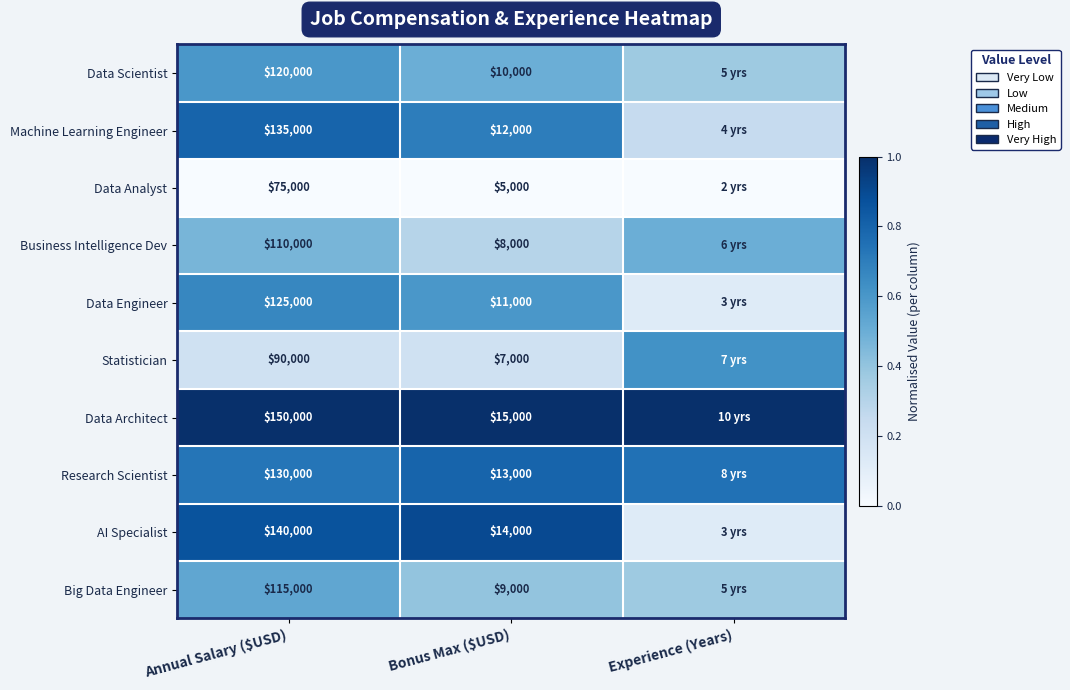

Rank the series at Annual Salary ($USD) from highest to lowest value.

Data Architect, AI Specialist, Machine Learning Engineer, Research Scientist, Data Engineer, Data Scientist, Big Data Engineer, Business Intelligence Dev, Statistician, Data Analyst